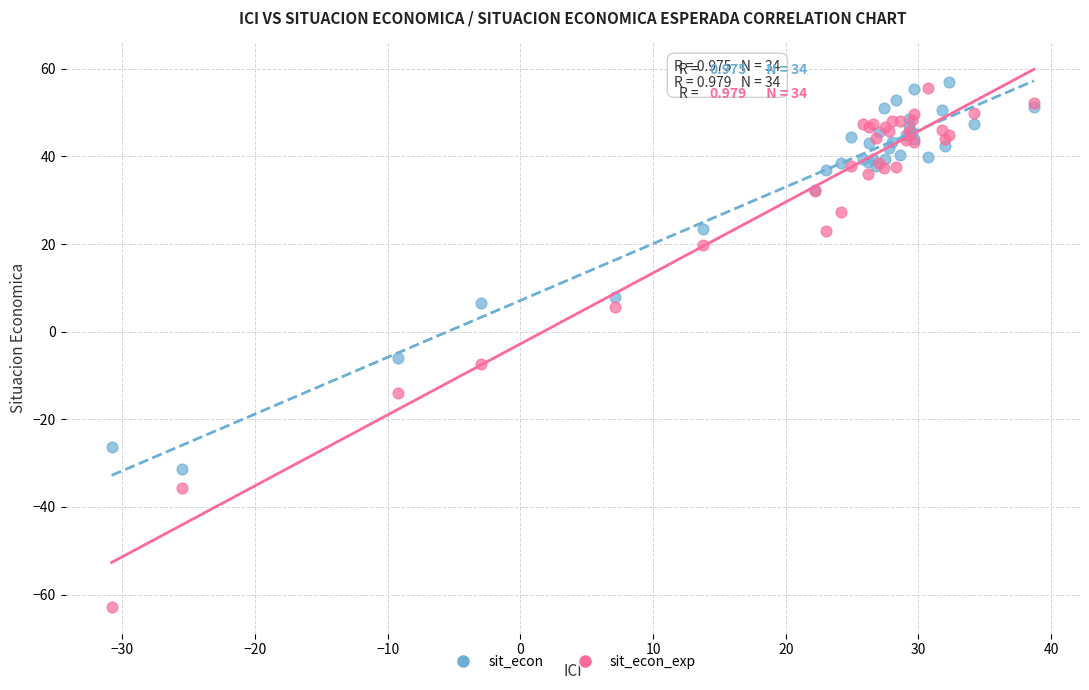

Which series has the widest spread of Y values?

sit_econ_exp